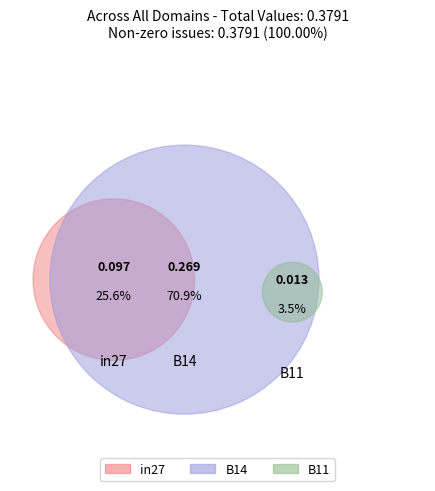

To the nearest percent, what is the difference between the largest and smallest slice percentages?

67%